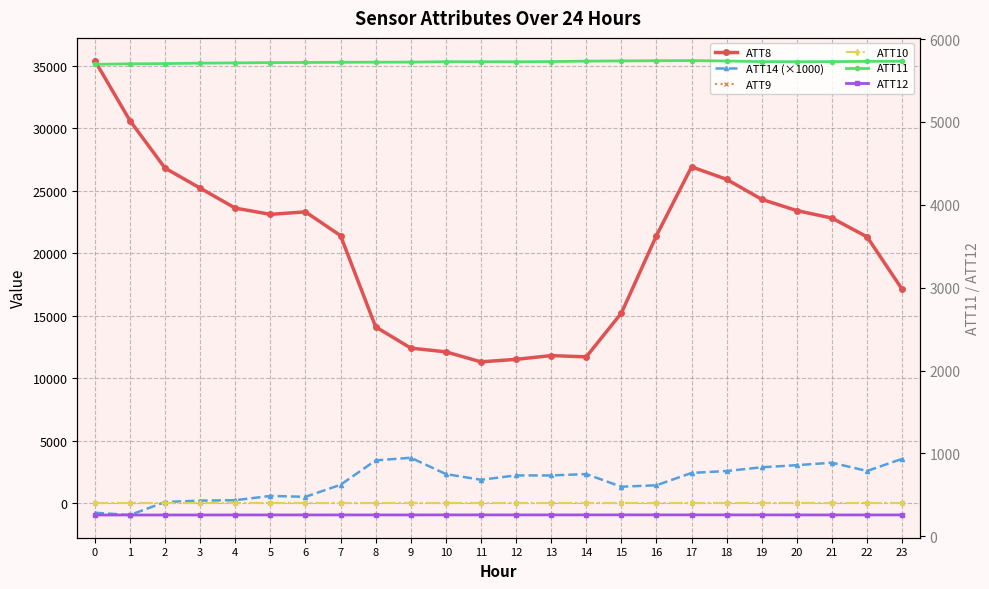

Reading right to left, transcribe all the data shown in this chart.

ATT8: 17100.0	21300.0	22800.0	23400.0	24300.0	25900.0	26900.0	21400.0	15200.0	11700.0	11800.0	11500.0	11300.0	12100.0	12400.0	14100.0	21400.0	23300.0	23100.0	23600.0	25200.0	26800.0	30600.0	35400.0
ATT14 (×1000): 3543.7	2568.7	3232.4	3033.4	2864.5	2565.8	2413.5	1426.7	1310.5	2323.0	2210.7	2215.6	1864.2	2325.3	3628.5	3416.4	1465.6	500.4	573.6	231.4	198.2	85.7	-952.4	-771.1
ATT9: -10.0	-10.0	-10.0	-10.0	-10.0	-10.0	-10.0	-10.0	-10.0	-10.0	-10.0	-10.0	-10.0	-10.0	-10.0	-10.0	-10.0	-10.0	-10.0	-10.0	-10.0	-10.0	-10.0	-10.0
ATT10: -10.0	-10.0	-10.0	-10.0	-10.0	-10.0	-10.0	-10.0	-10.0	-10.0	-10.0	-10.0	-10.0	-10.0	-10.0	-10.0	-10.0	-10.0	-10.0	-10.0	-10.0	-10.0	-10.0	-10.0
ATT11: 5732.6	5730.8	5727.6	5726.9	5727.6	5735.2	5740.0	5738.8	5736.4	5733.5	5728.3	5725.9	5726.9	5726.6	5721.8	5720.9	5719.8	5717.5	5715.9	5712.2	5709.2	5703.9	5701.5	5695.0
ATT12: 258.2	258.3	258.3	258.5	258.6	258.8	259.0	258.9	259.1	258.8	258.7	258.6	258.6	258.7	258.4	258.3	258.4	258.3	258.4	258.1	257.8	257.6	257.5	257.5